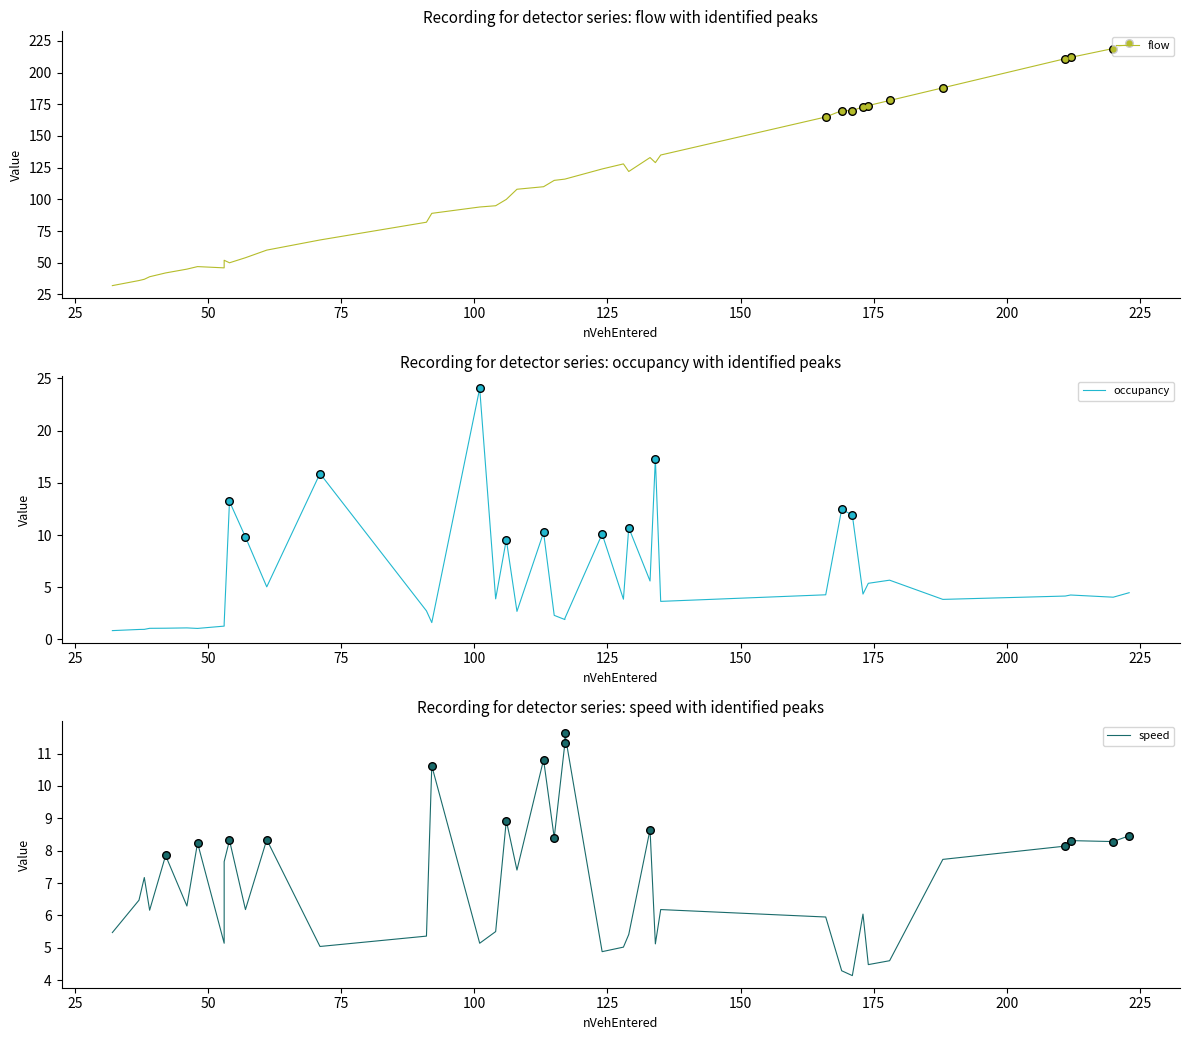

Which series contains the lowest Y value?

occupancy